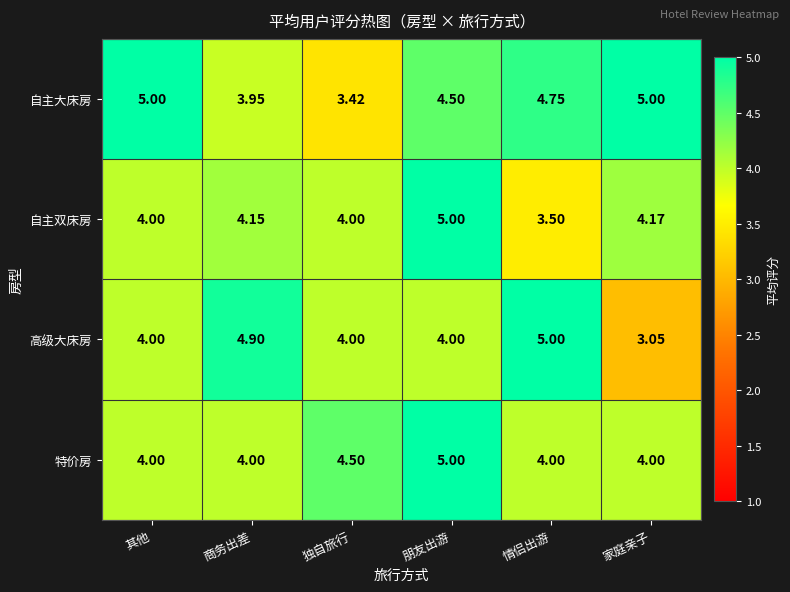

Which category has the lowest value across all series?

家庭亲子